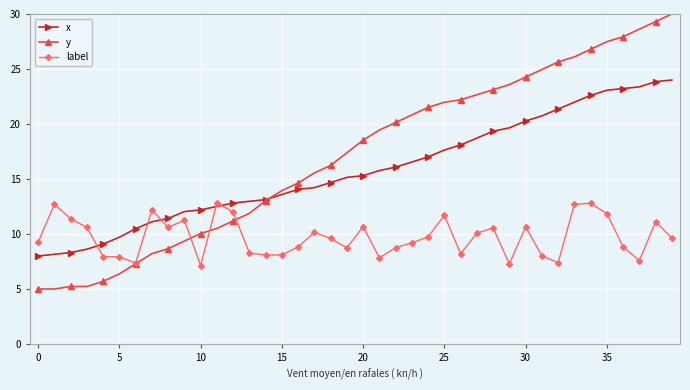

What is the value of the x point at the 35th from the left?

22.6